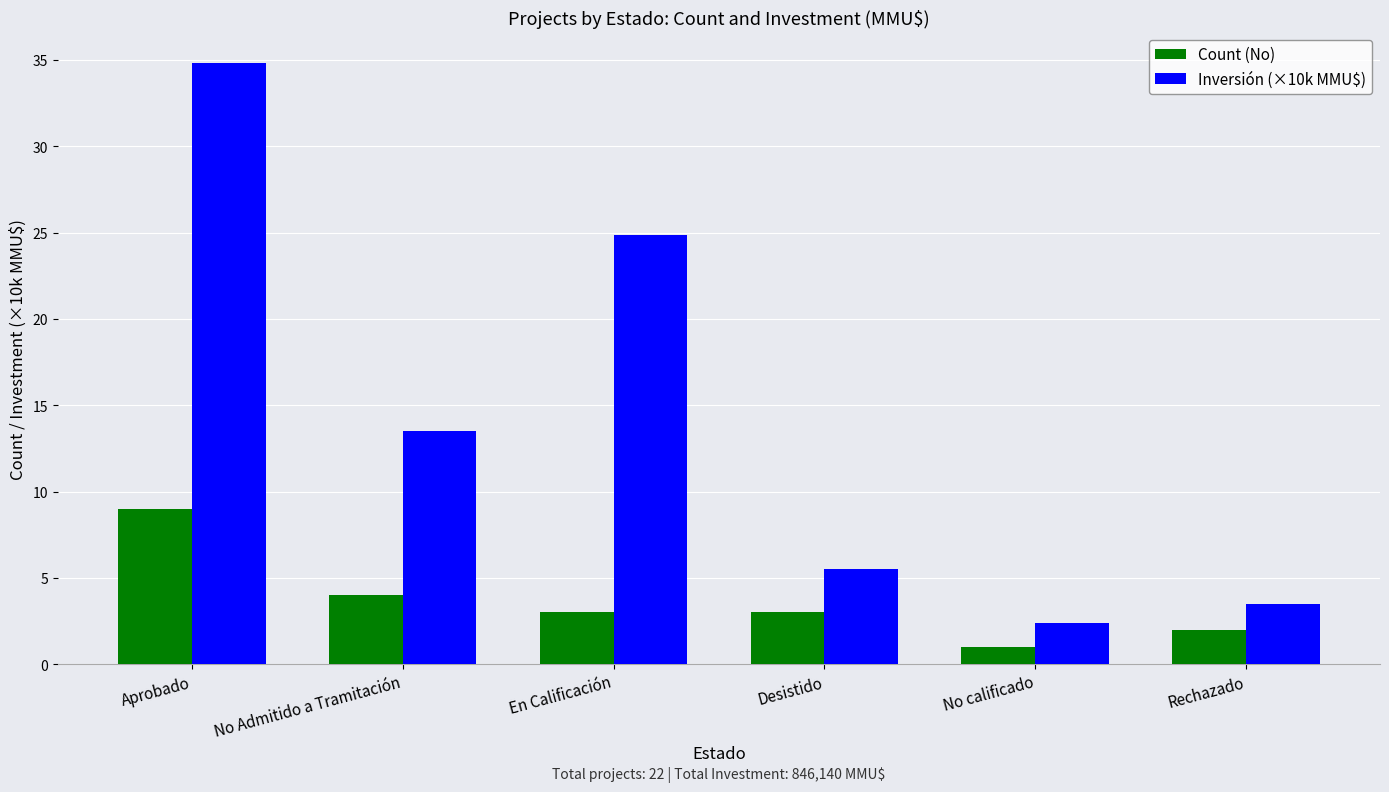

Reading right to left, transcribe all the data shown in this chart.

Count (No): Rechazado=2.0	No calificado=1.0	Desistido=3.0	En Calificación=3.0	No Admitido a Tramitación=4.0	Aprobado=9.0
Inversión (×10k MMU$): Rechazado=3.5	No calificado=2.4	Desistido=5.5	En Calificación=24.9	No Admitido a Tramitación=13.5	Aprobado=34.9